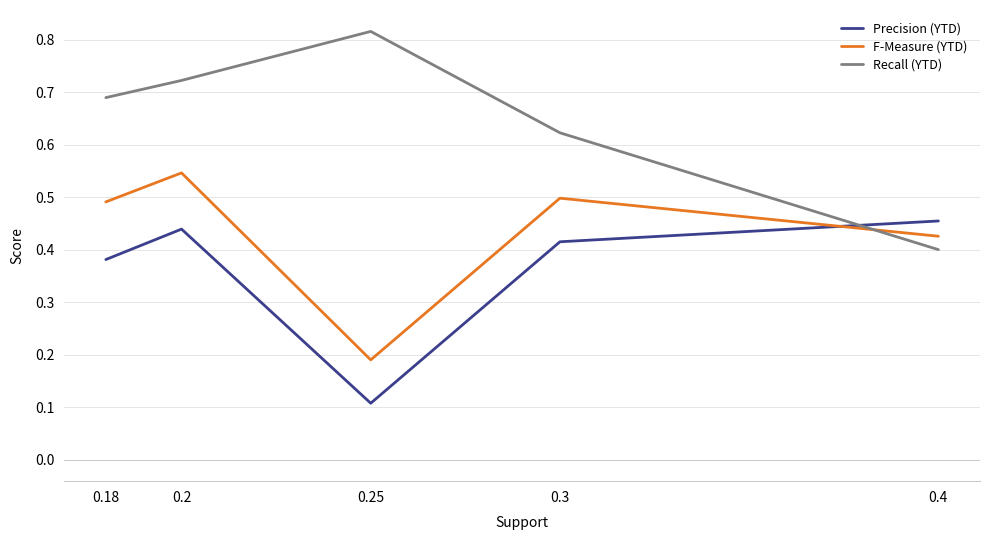

How many intersections are there between Recall (YTD) and F-Measure (YTD)?

1